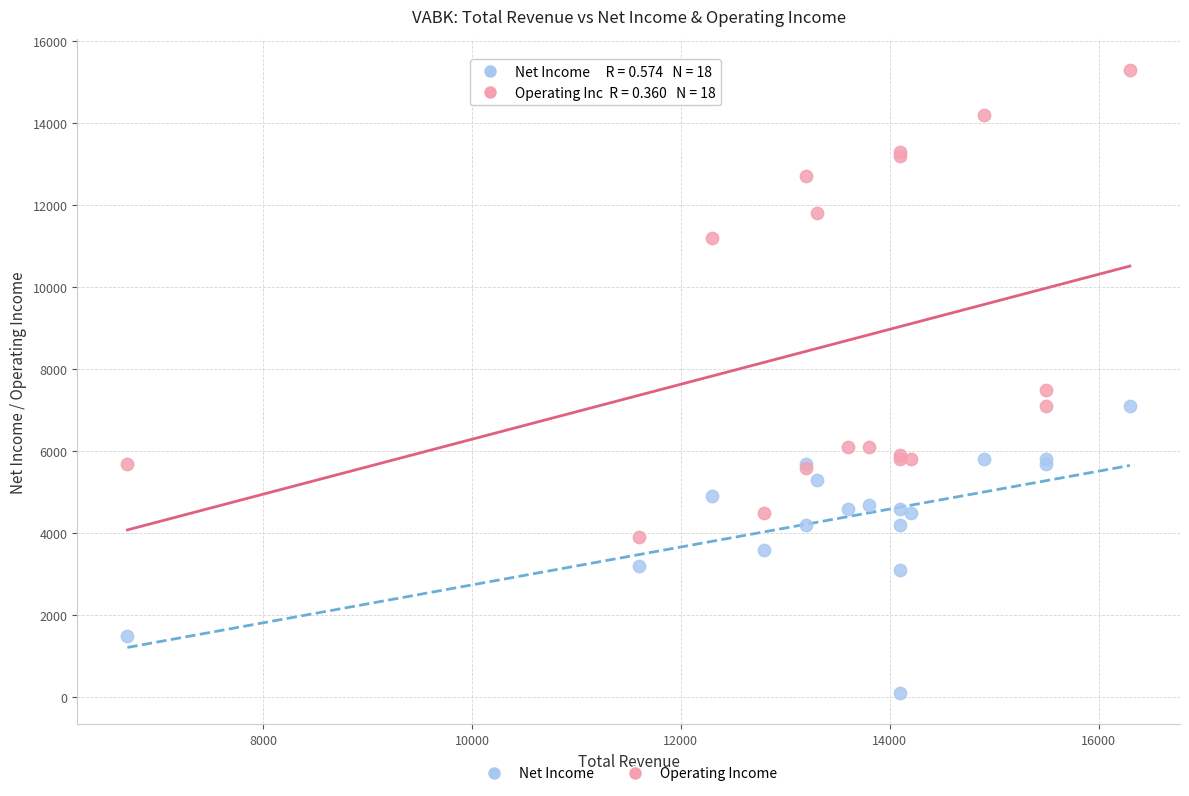

Across all series, what Y value is closest to 7700?

7500